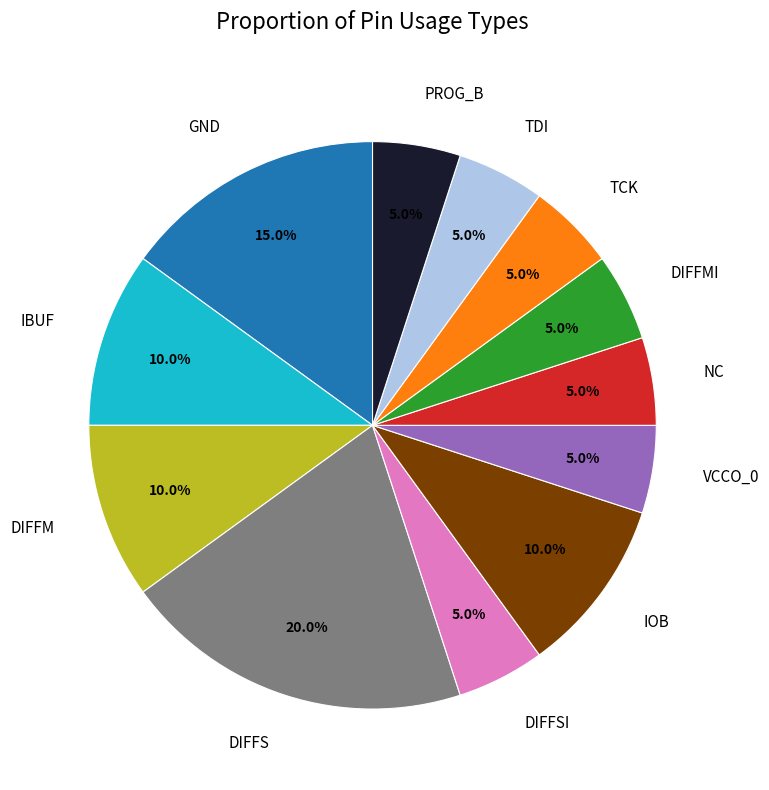

Does any single category account for the majority?

No